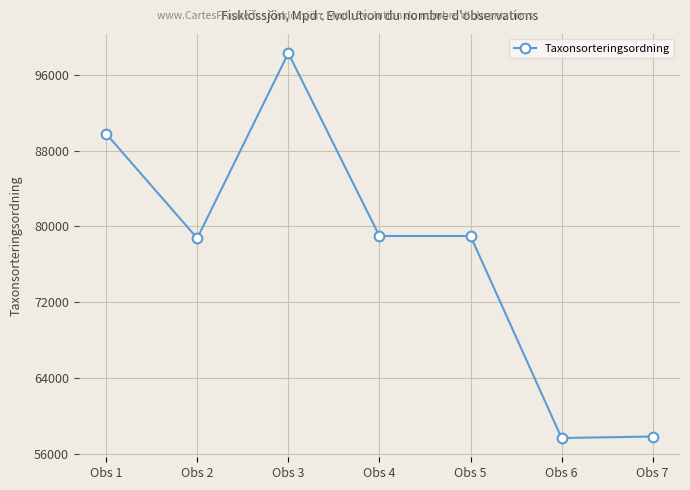

Which has a higher value, Obs 5 or Obs 7?

Obs 5